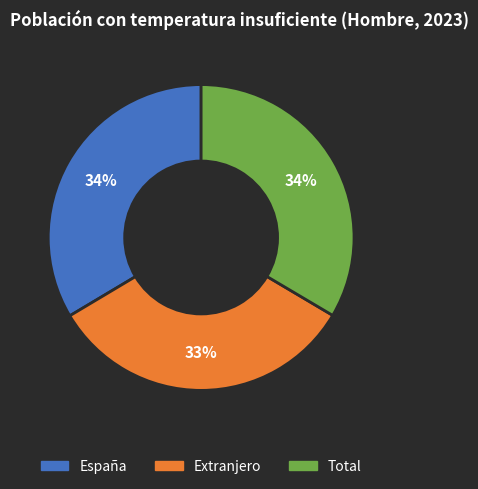

True or false: España accounts for 34% of the total.

True